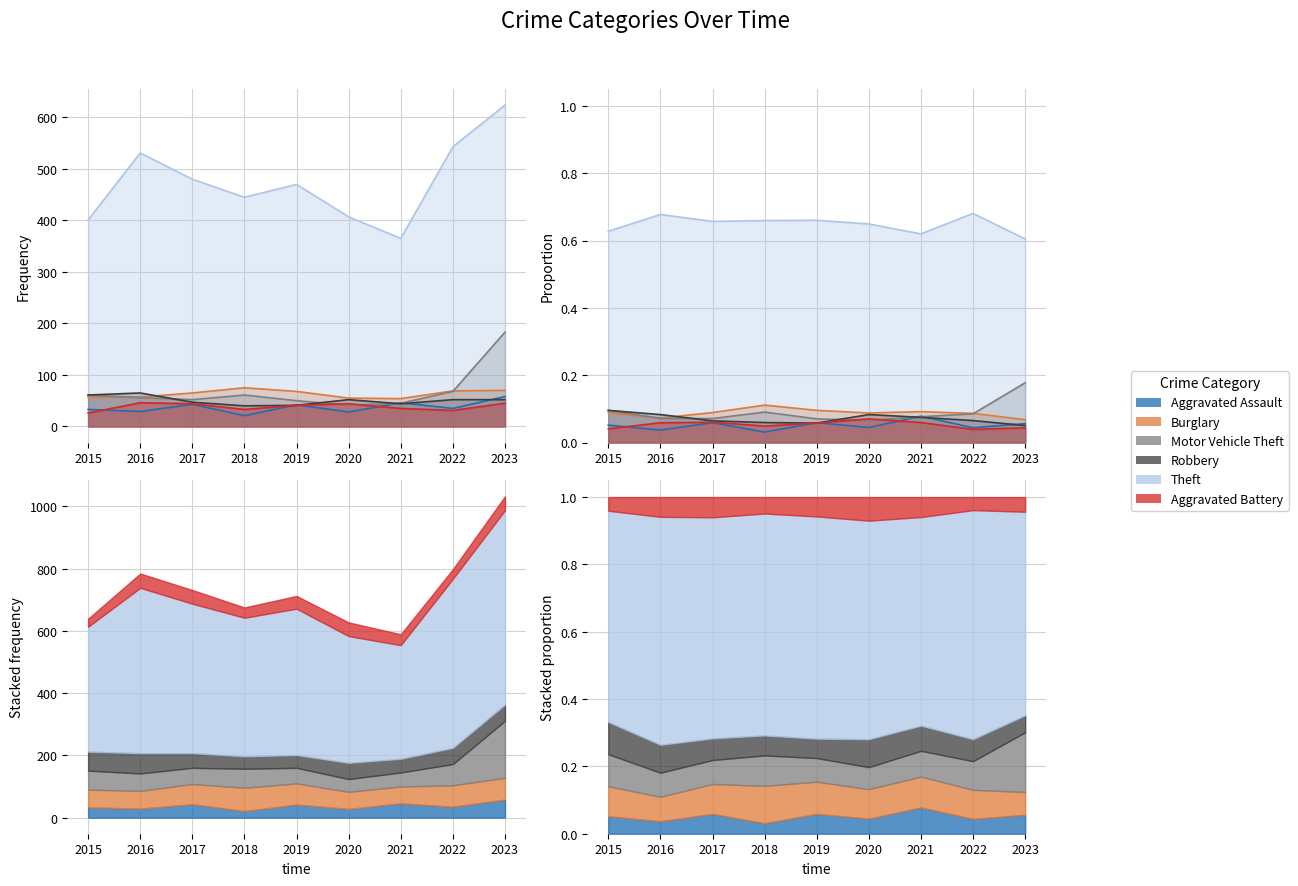

Between 2017 and 2019, which series saw the biggest shift?

Theft